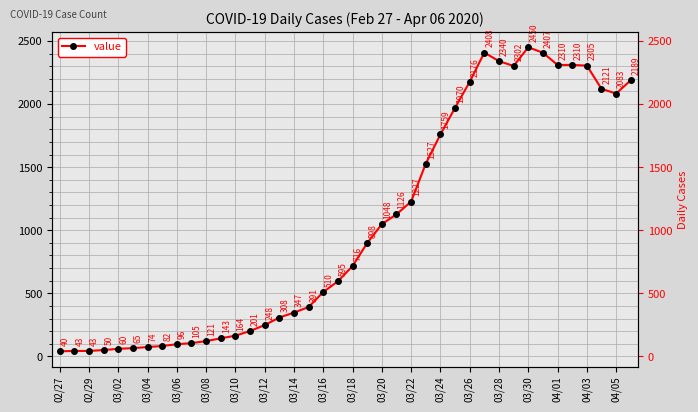

How many points are lower than both their immediate neighbors (excluding endpoints)?

2